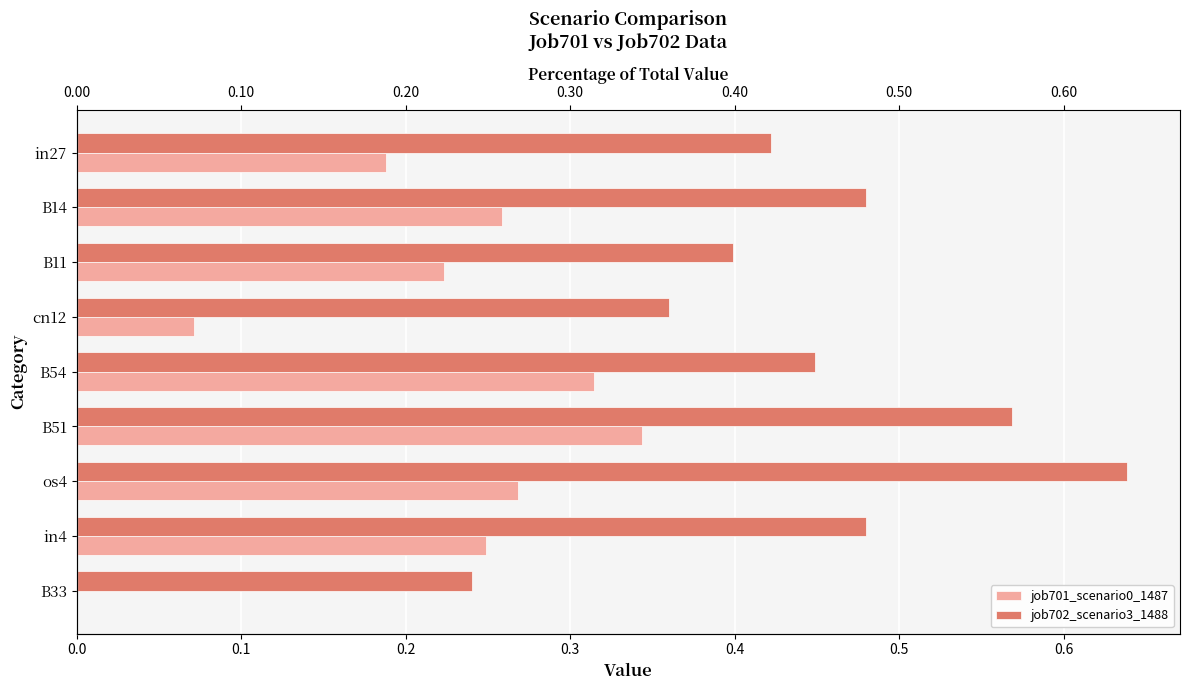

True or false: job702_scenario3_1488 has a value of 0.2 at 0.4.

False